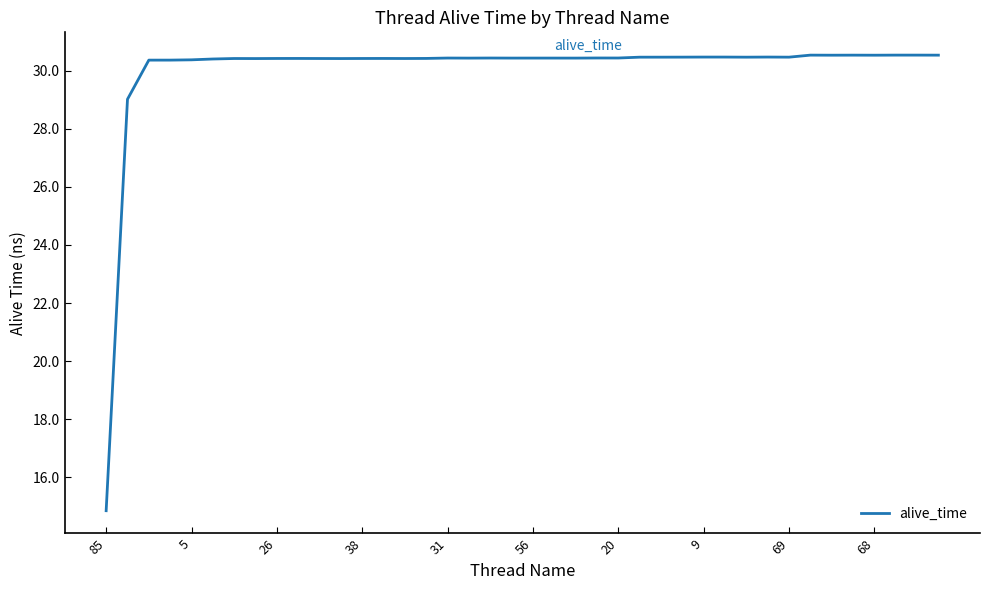

What is the maximum value shown in the chart?

30.5